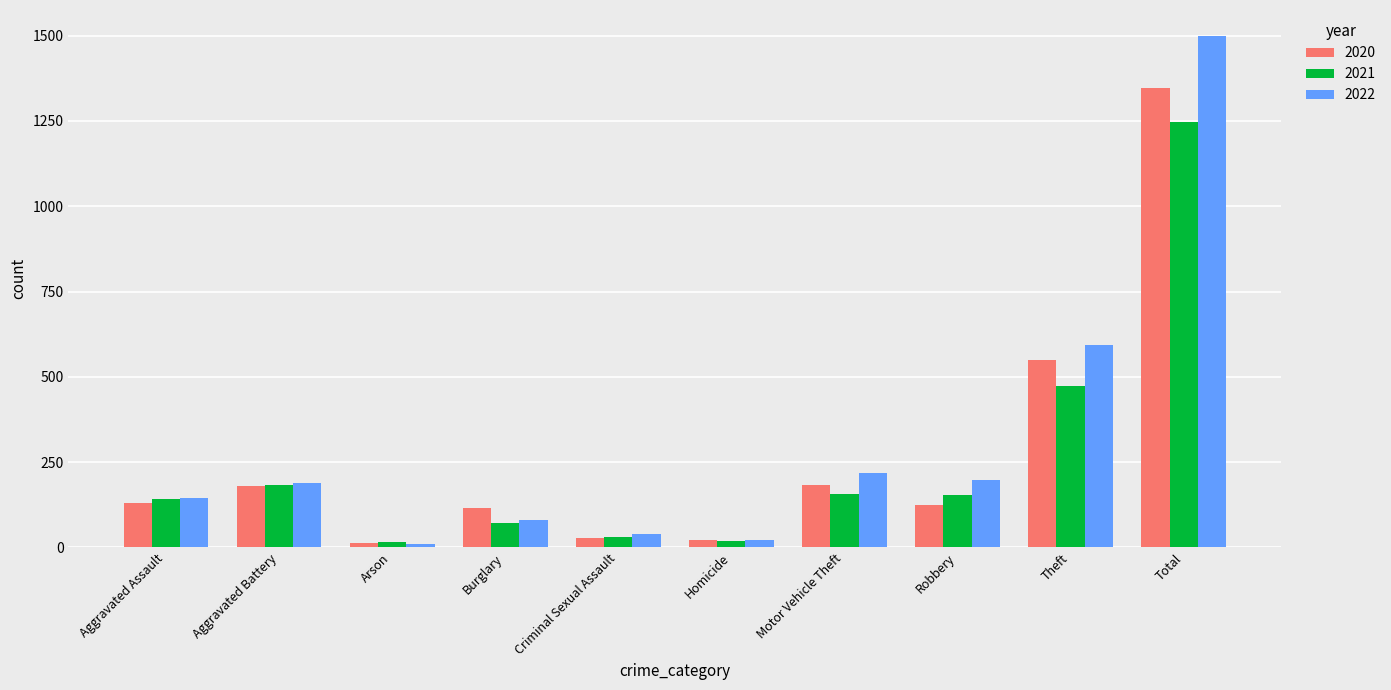

At which label does 2020 reach its peak?

Total